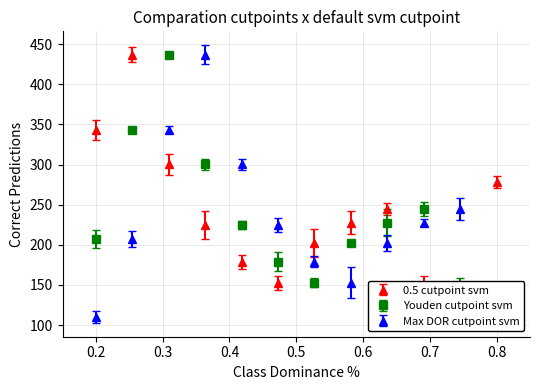

True or false: Max DOR cutpoint svm has more than 2 points higher than both neighbors.

False